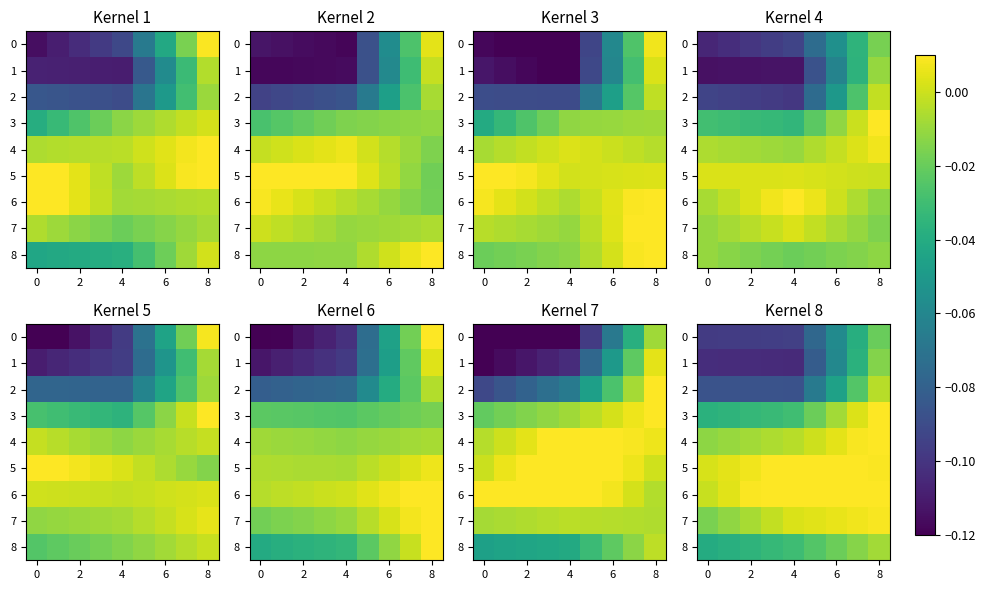

How many positive values does the 4 series have?

4